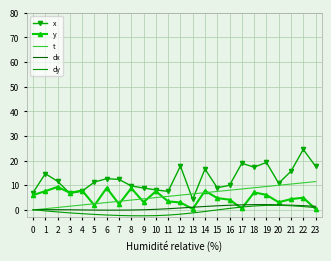

Is the value of t at 13 greater than the value of y at 5?

Yes